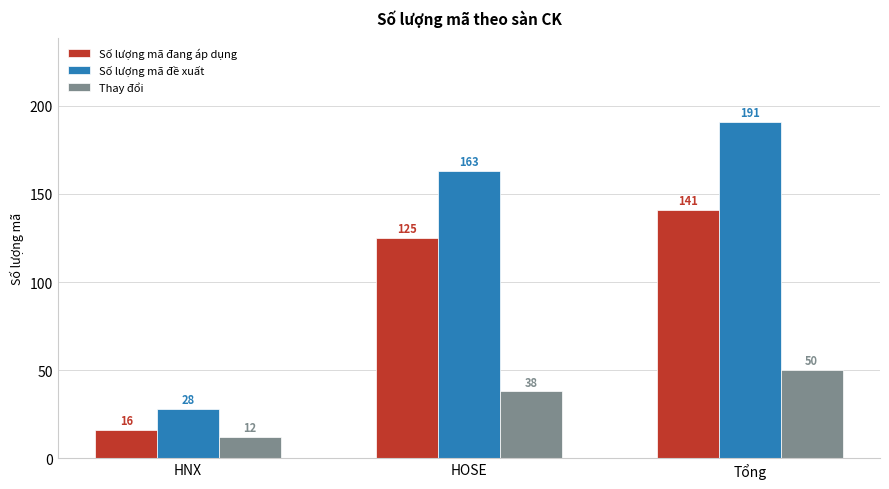

Which series has the widest spread of values?

Số lượng mã đề xuất